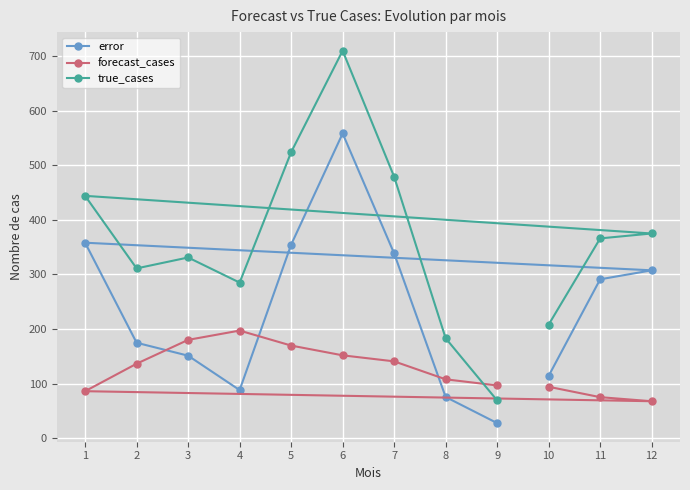

What is the sum of the error values at 8 and 12?

382.8